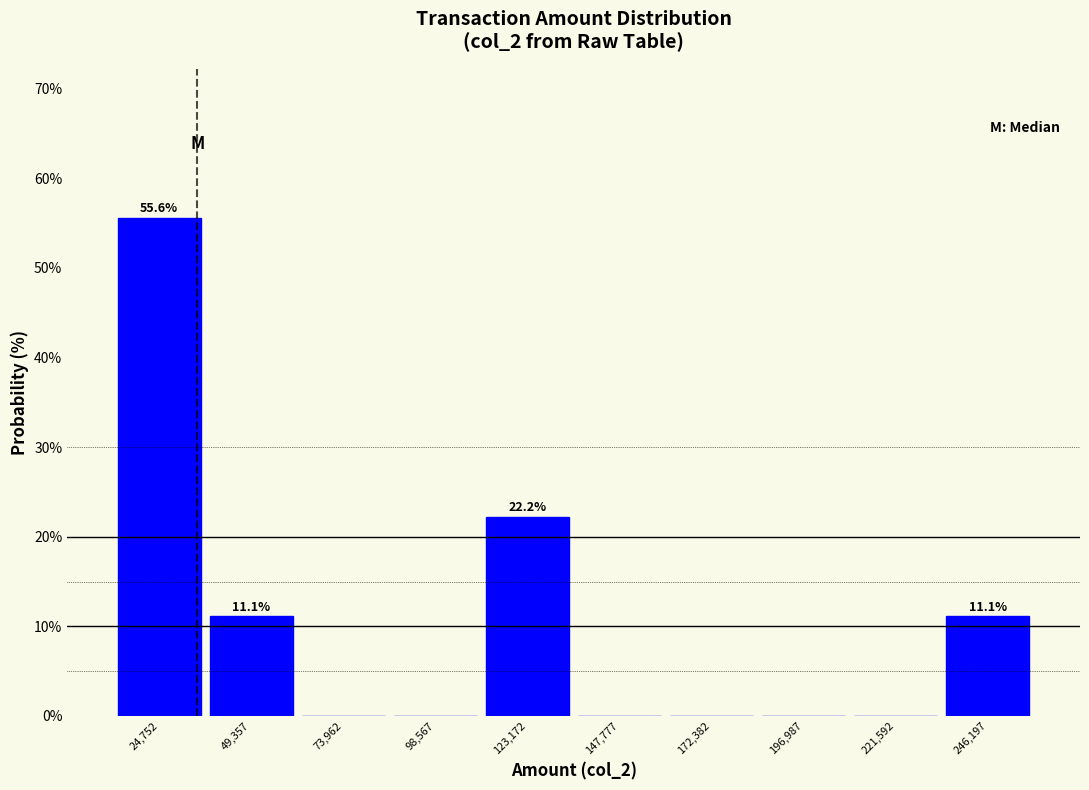

Over which range of the x-axis is the bar tallest?

10000 to 35000